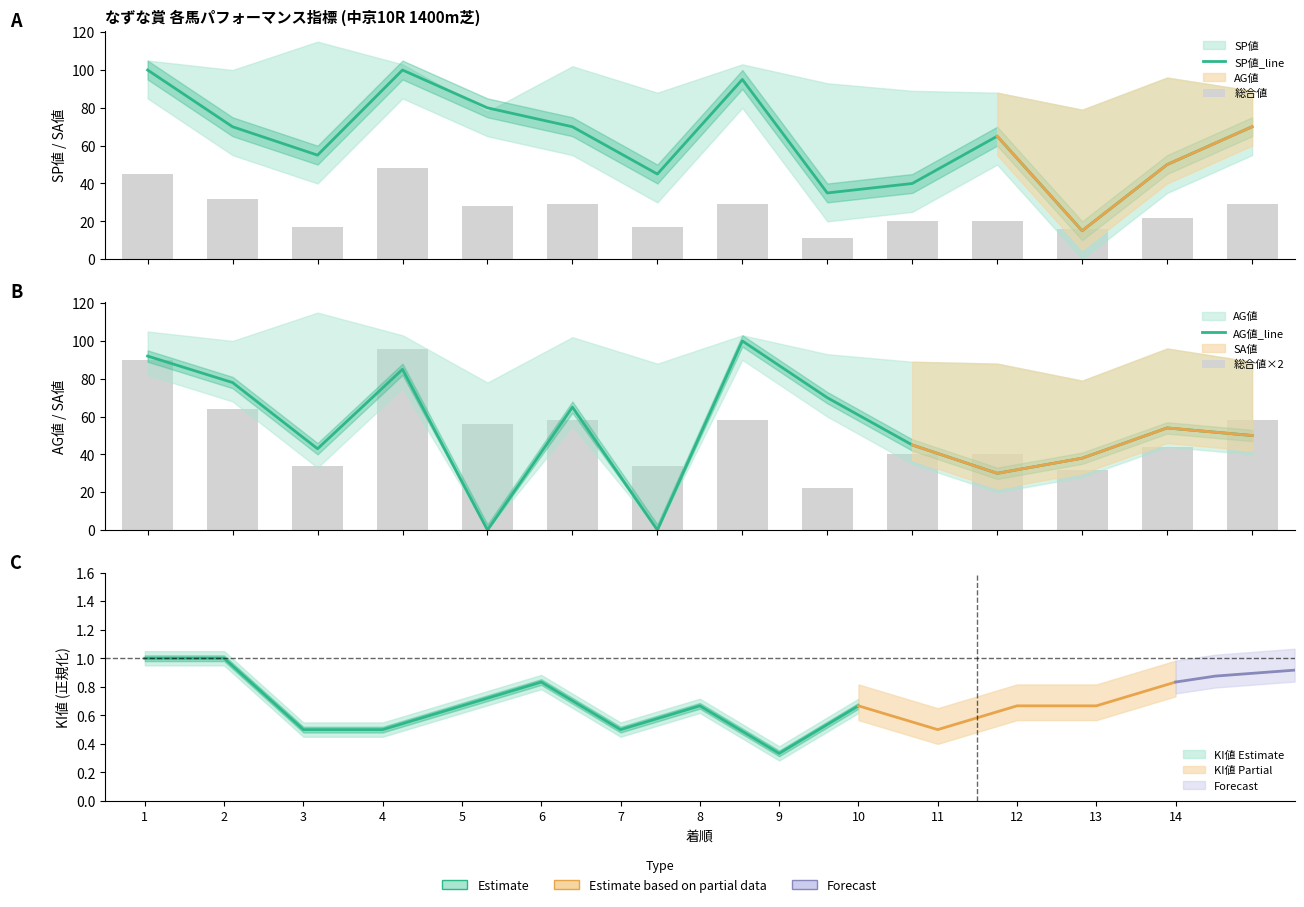

What is the sum of all SP値_line values?

890